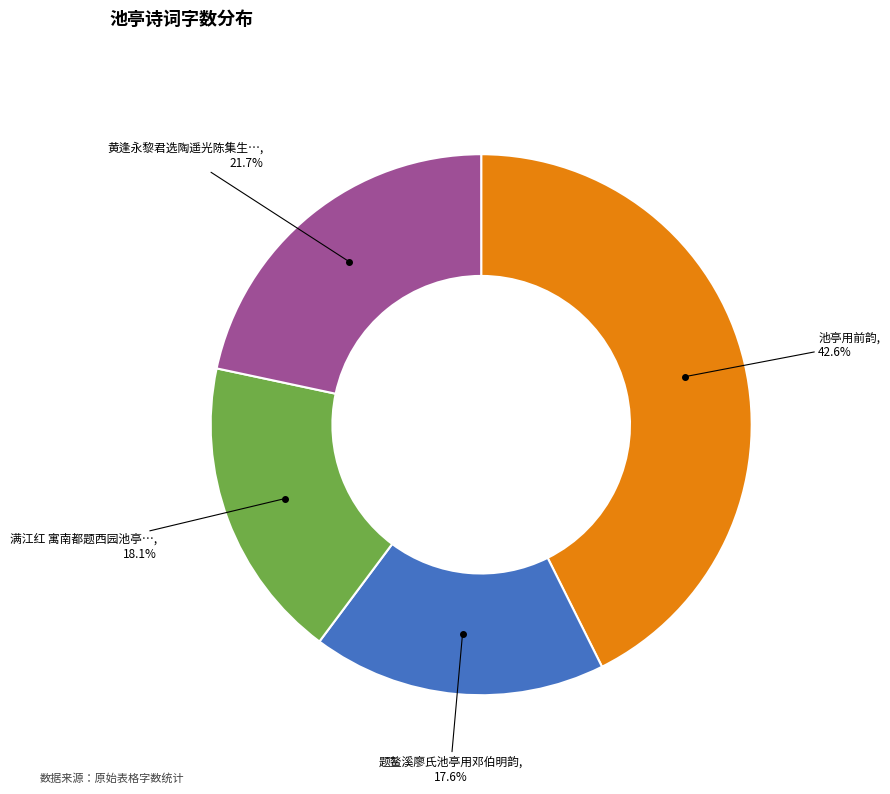

How many slices are in this pie chart?

4